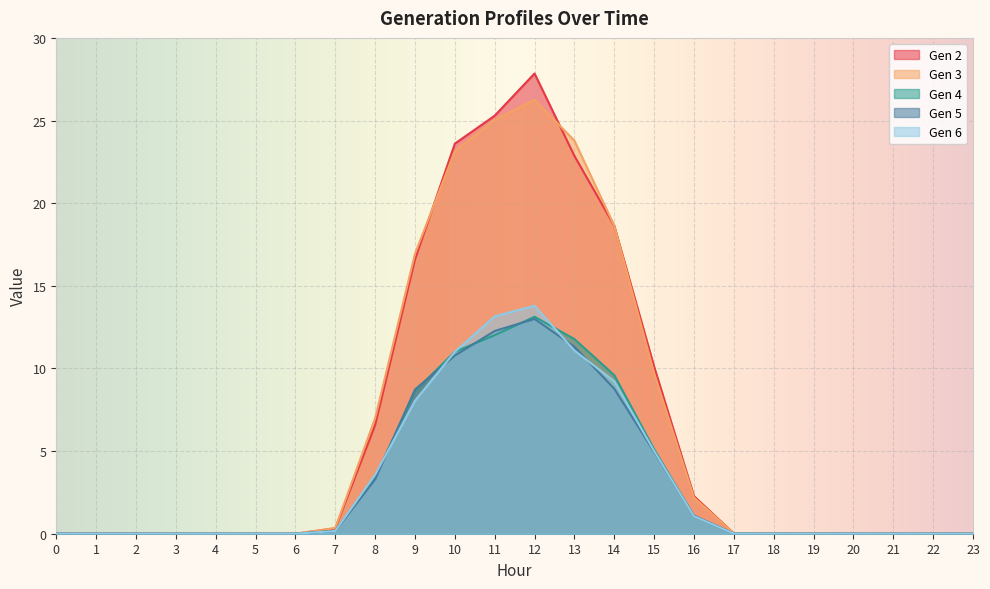

Between 15 and 22, which series saw the biggest shift?

Gen 2